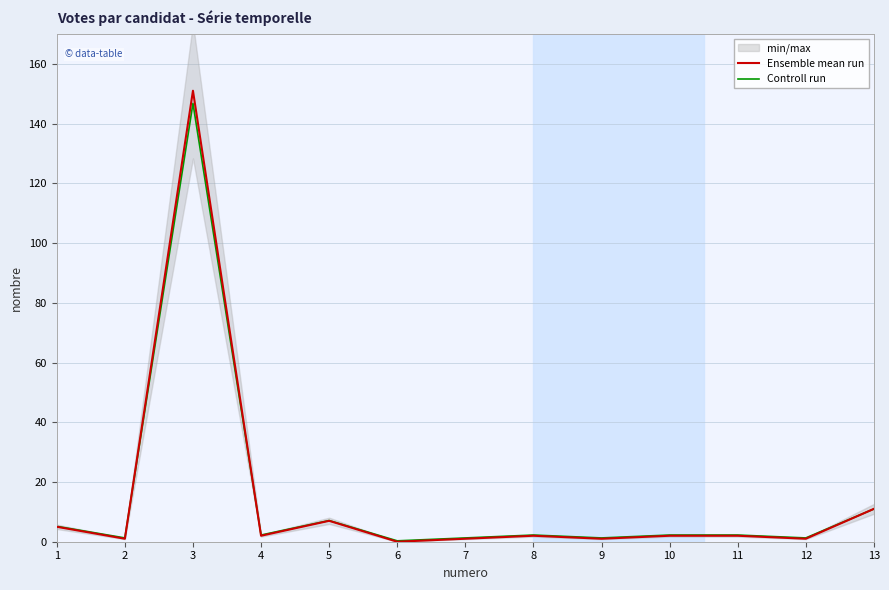

At which label is Controll run closest to 73?

13